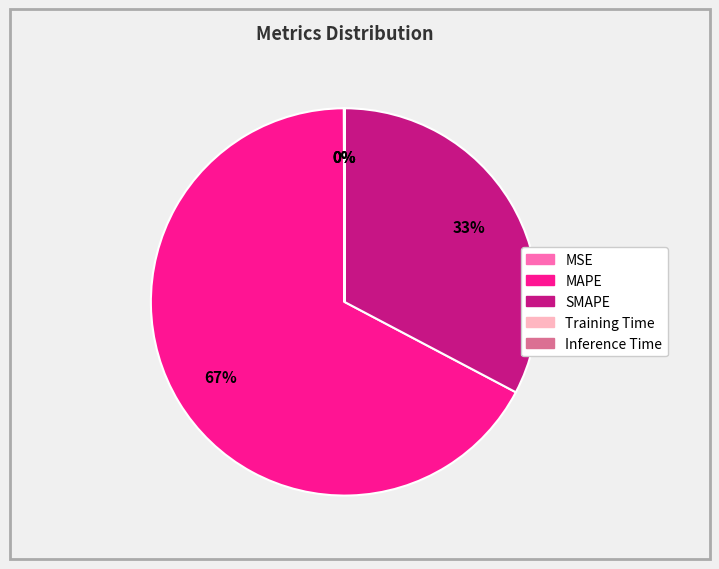

To the nearest percent, what percentage of the pie is SMAPE?

33%